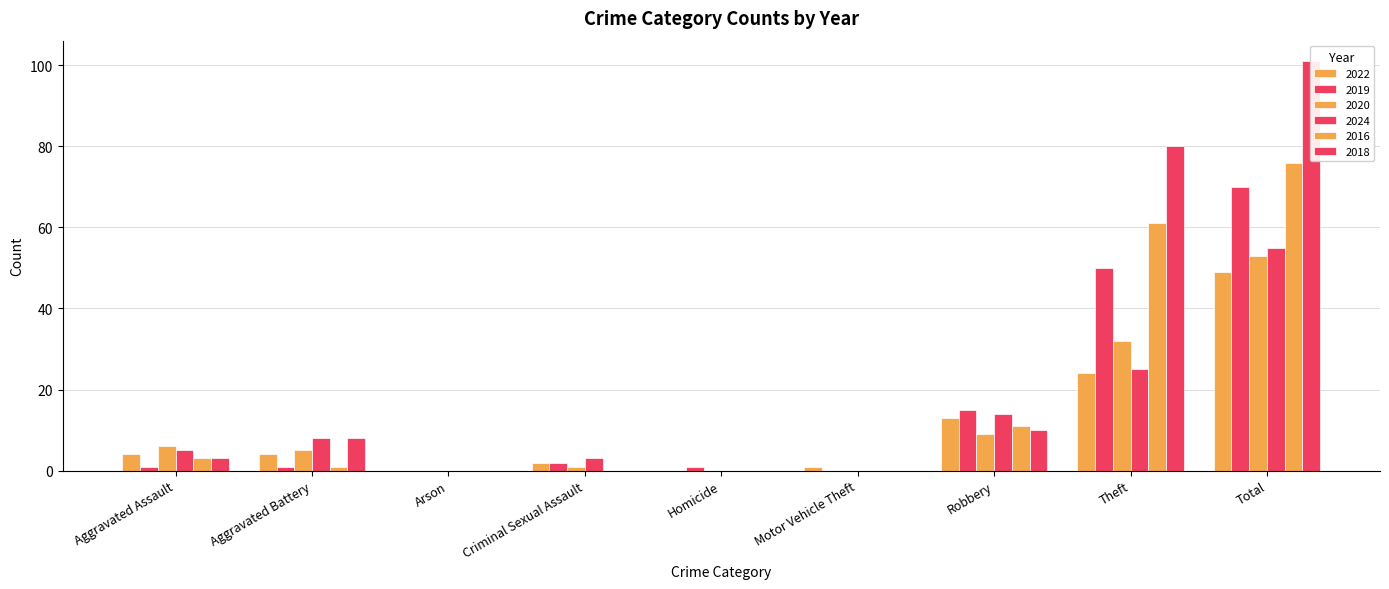

What is the sum of all 2020 values?

106